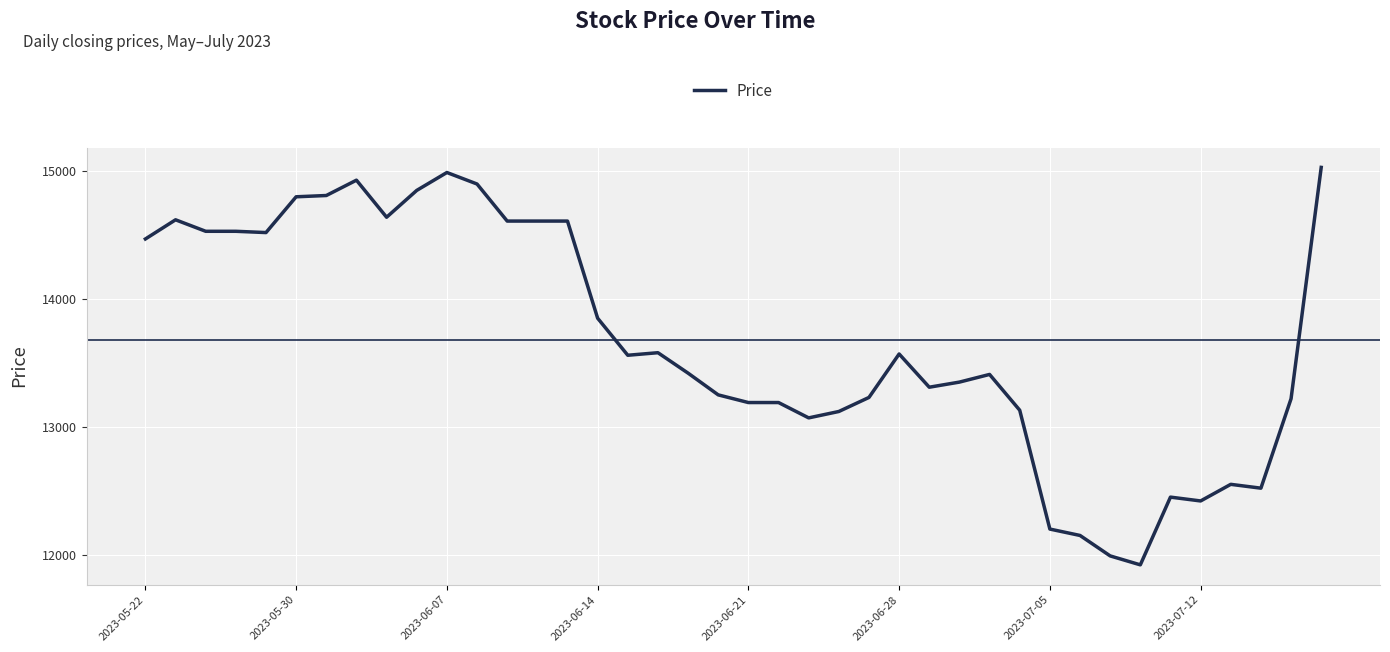

What is the greatest value displayed?

15030